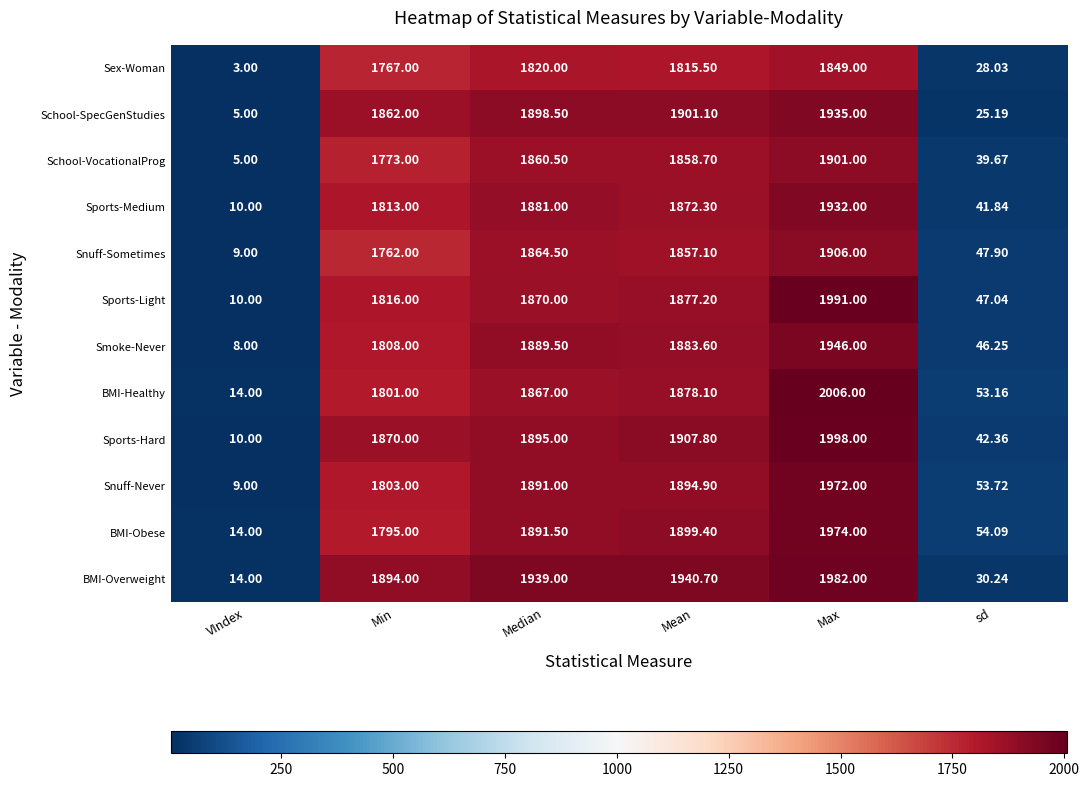

At which category is the sum across all series the highest?

Max